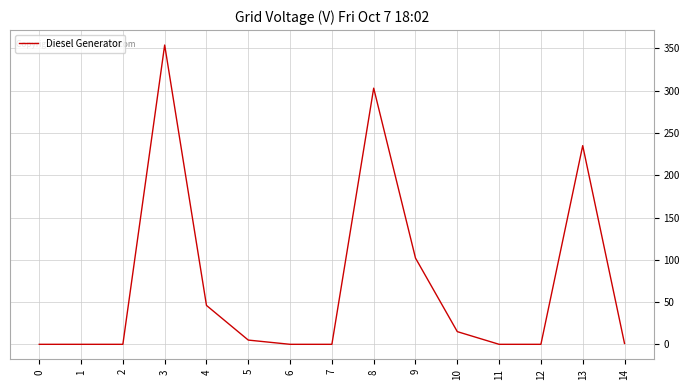

What is the change in value from 2 to 8?

+303